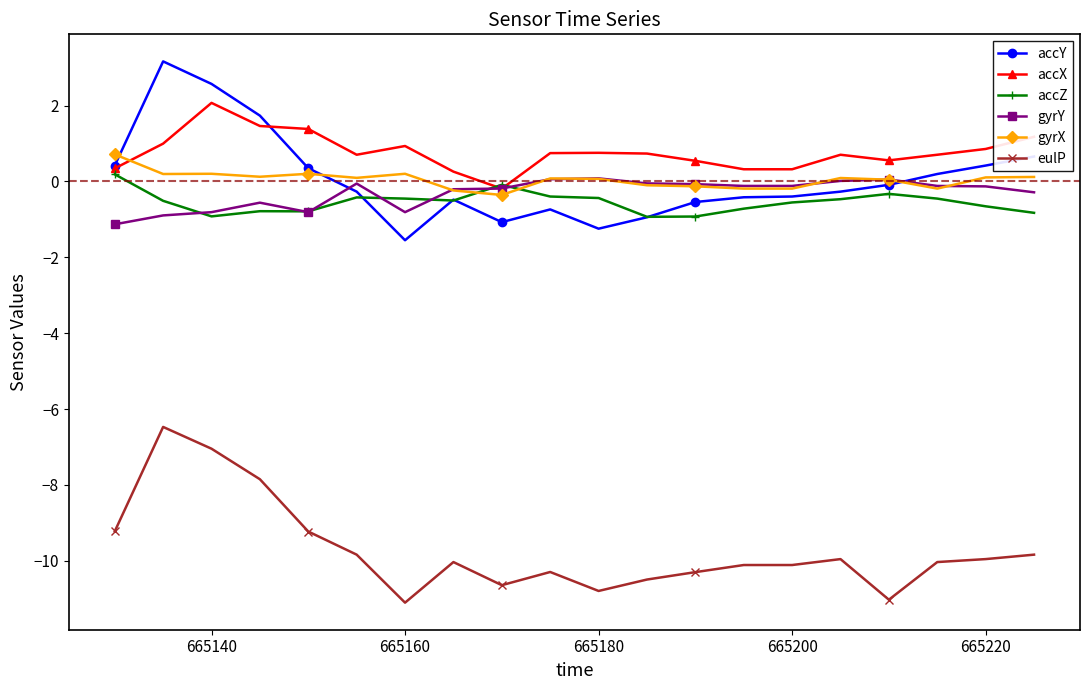

What is the value of the accX point at the 2nd from the left?

1.0